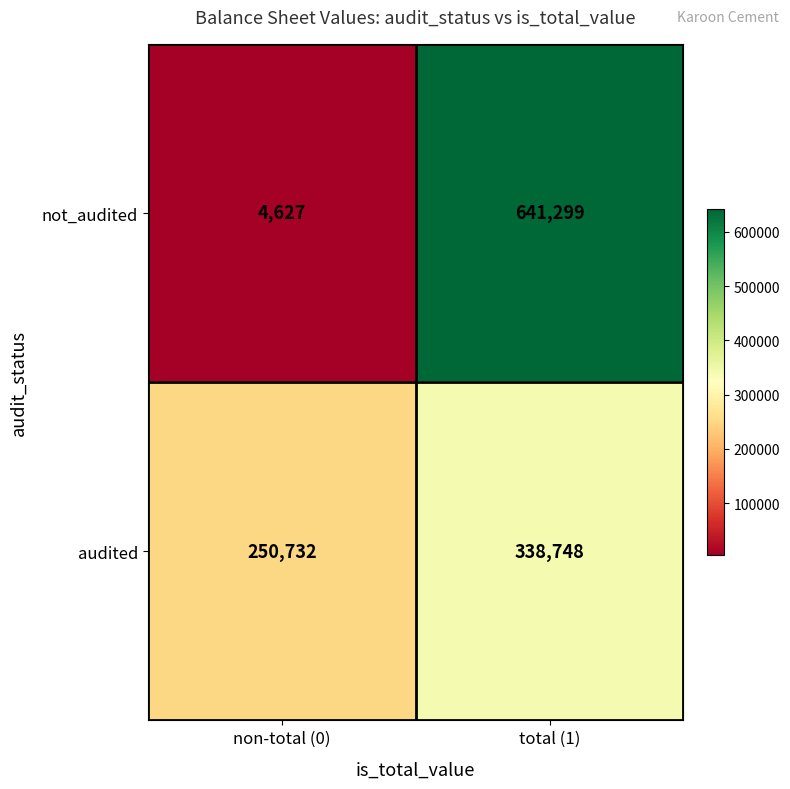

What is the difference between the maximum and minimum values in the audited series?

88016